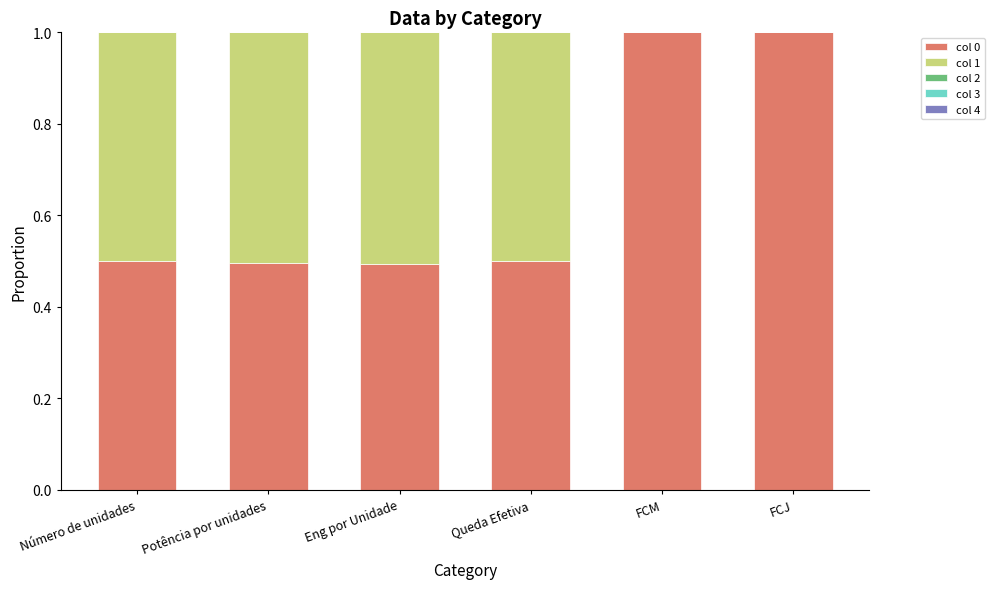

Is it true that col 0 equals 0.2 at Eng por Unidade?

False